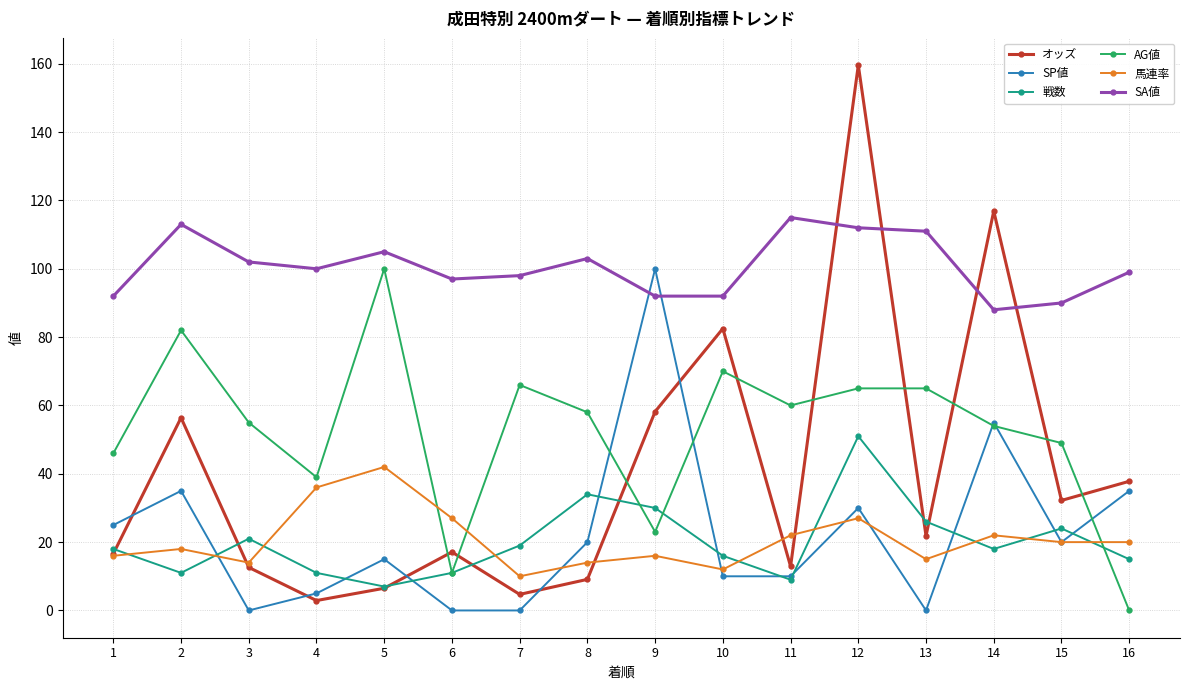

True or false: 戦数 has a value of 27.0 at 7.

False